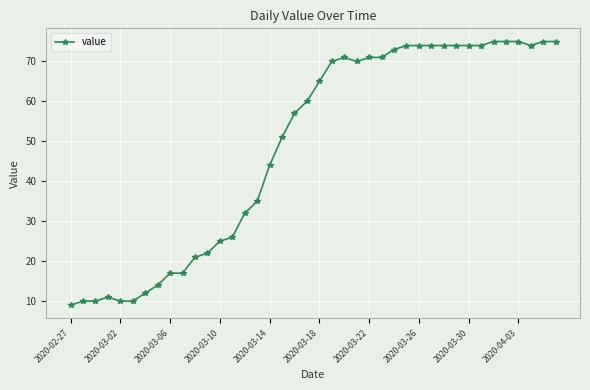

Does the chart display data point markers on the line(s)?

Yes